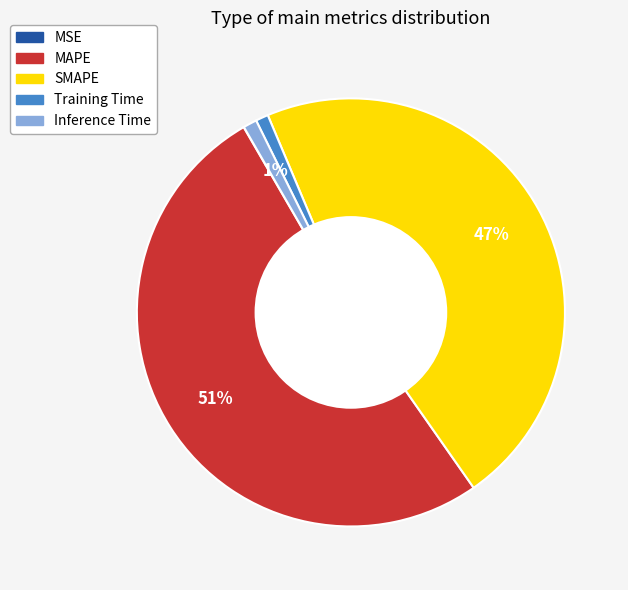

Is Training Time the majority of the pie?

No